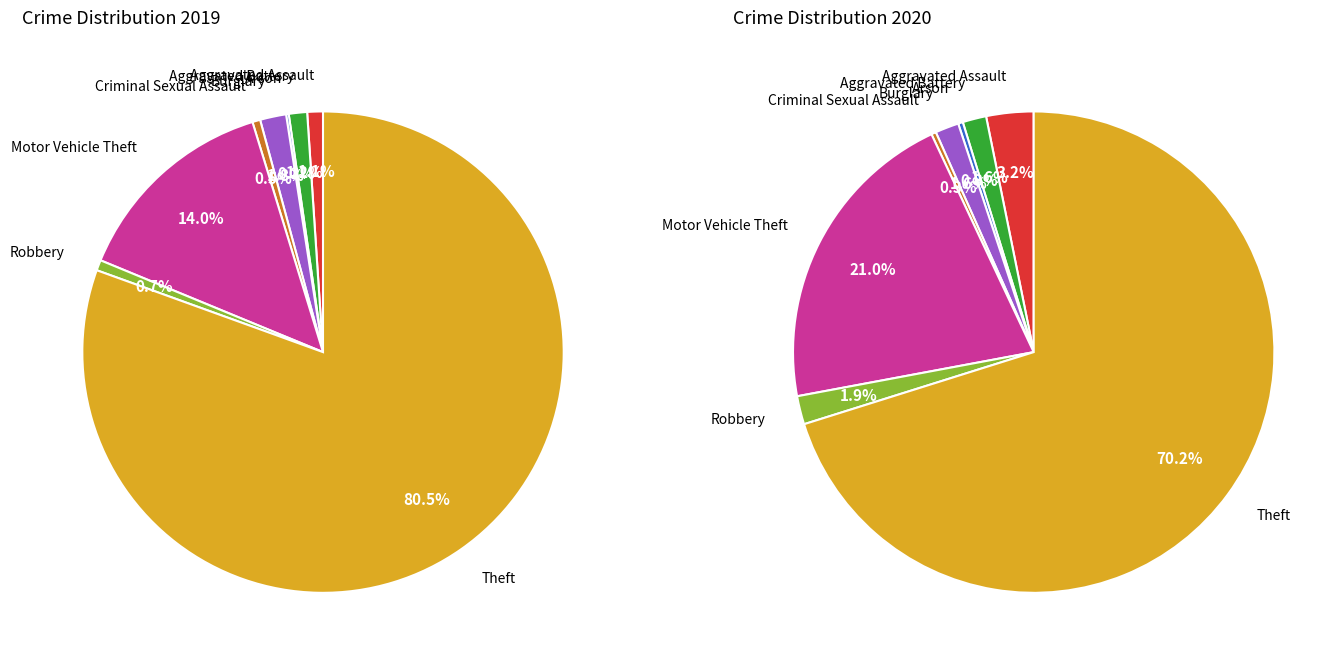

To the nearest percent, what is the combined percentage of Aggravated Battery and Criminal Sexual Assault?

2%